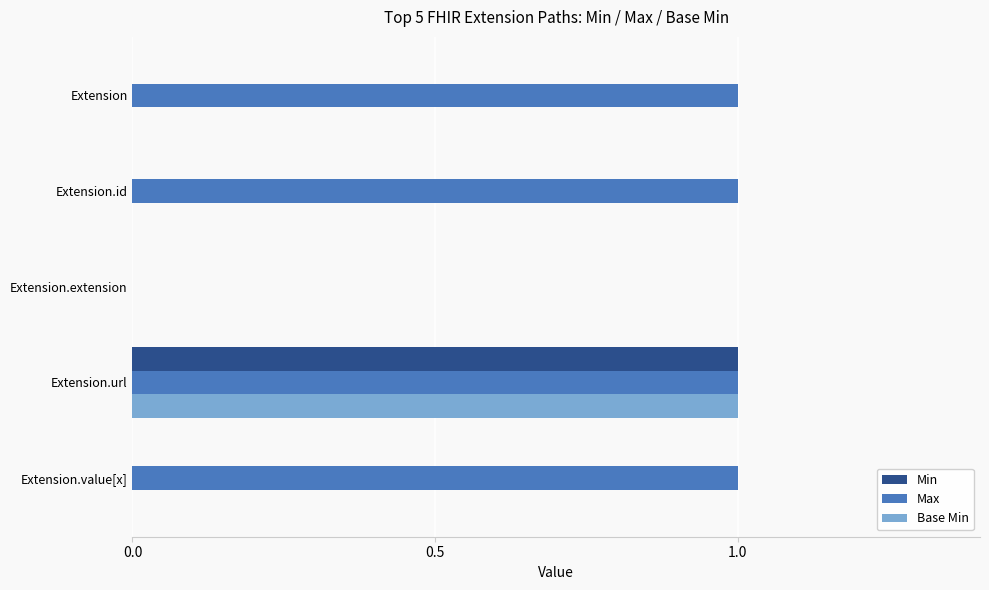

At which category is the sum across all series the highest?

Extension.url